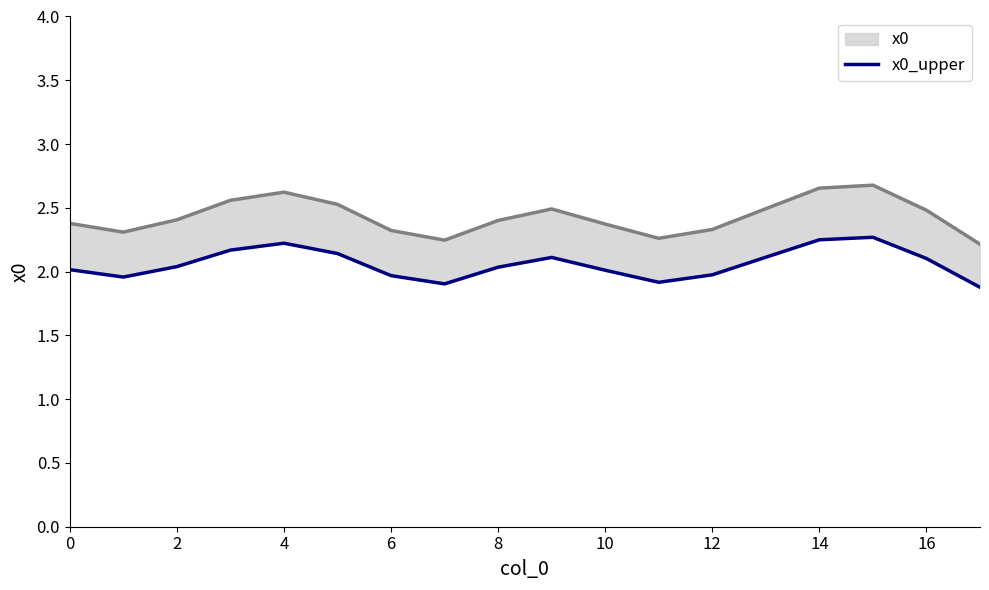

Where is the data nearest to the value 2?

10